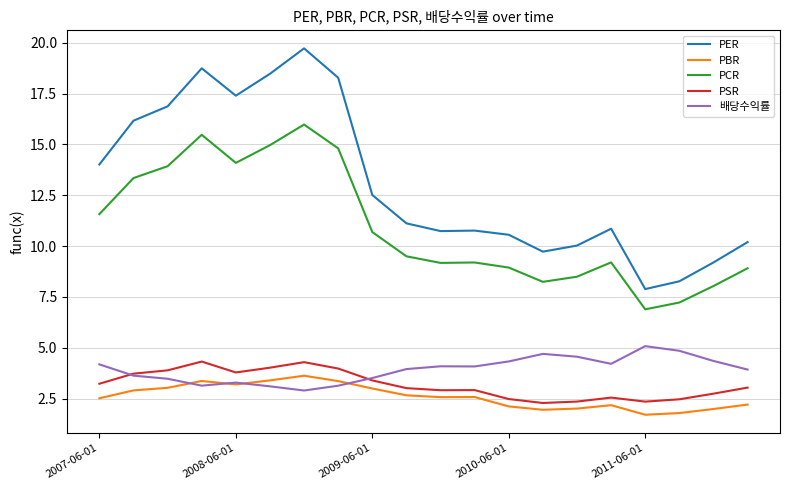

True or false: PER and 배당수익률 intersect in this chart.

False